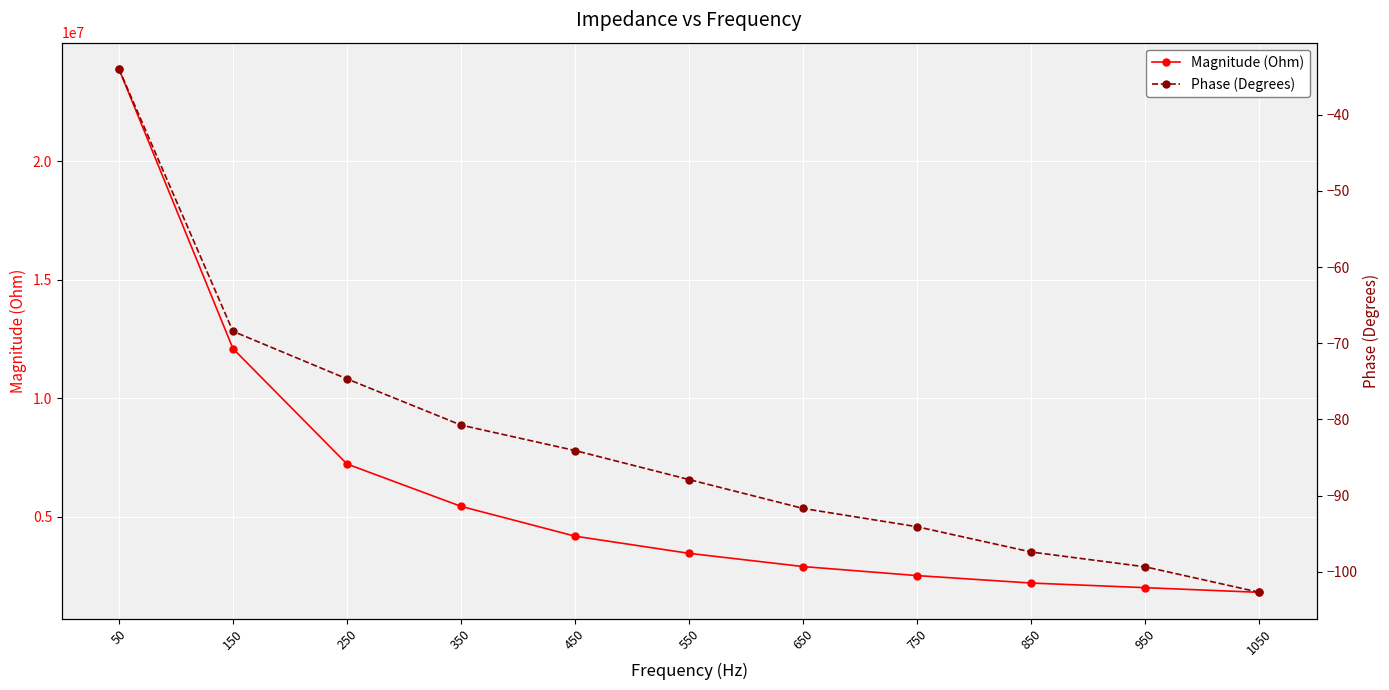

How many lines are shown in the chart?

2